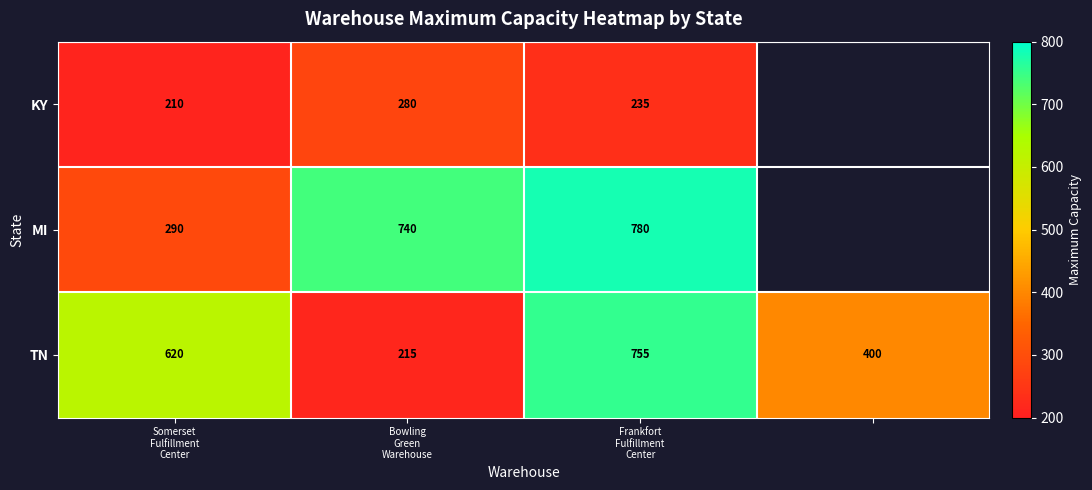

Which series changed the most between Somerset
Fulfillment
Center and Frankfort
Fulfillment
Center?

MI